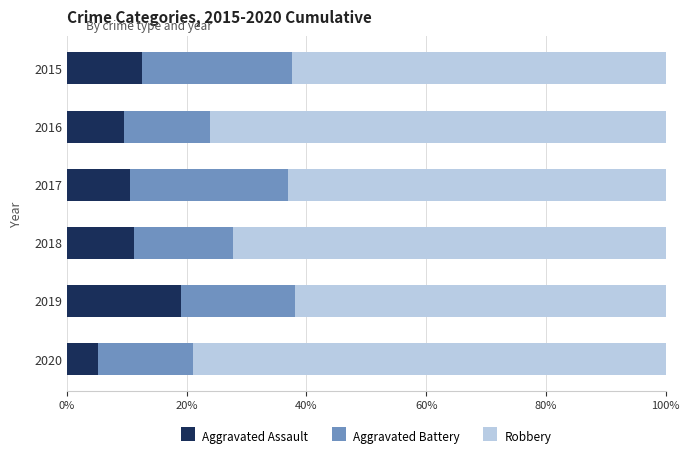

At which label does Aggravated Assault reach its peak?

2019